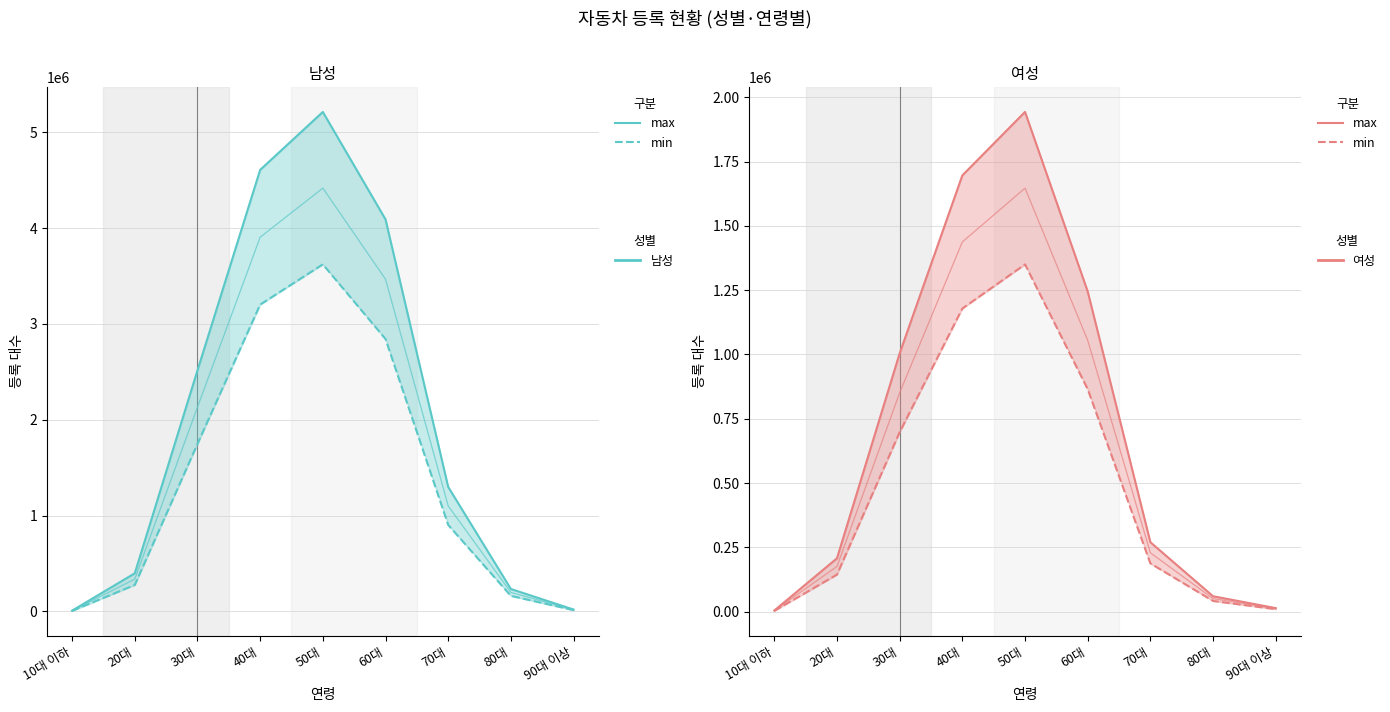

Which category has the highest value in the 여성 max series?

50대